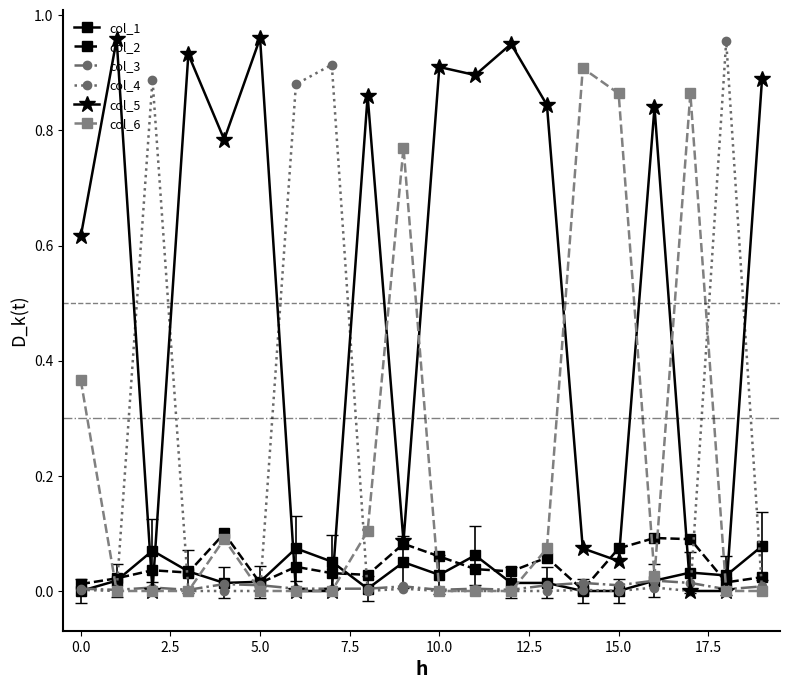

True or false: col_4 has more than 1 interior local peaks.

True